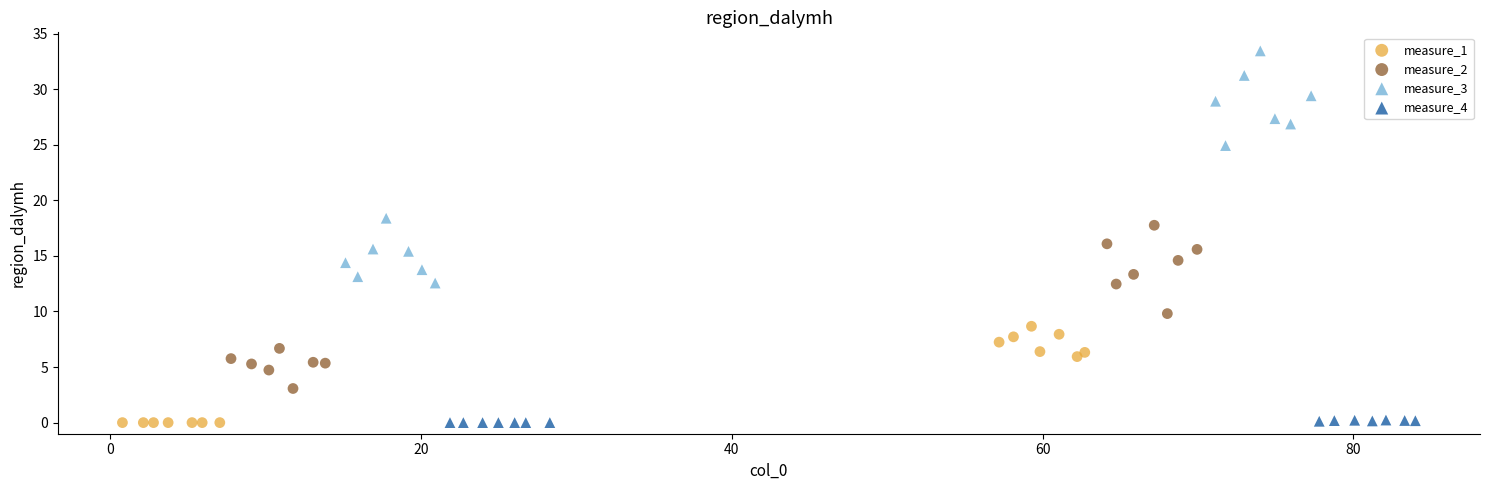

Which series reaches the maximum Y coordinate?

measure_3